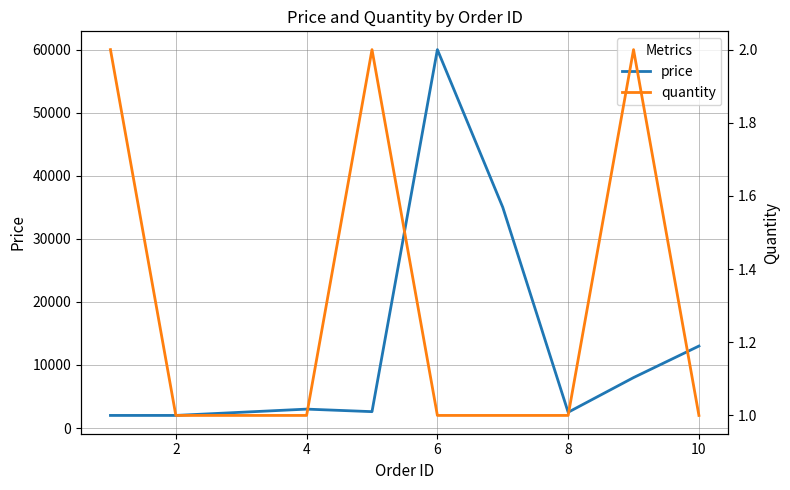

Which series has the largest total across all categories?

price